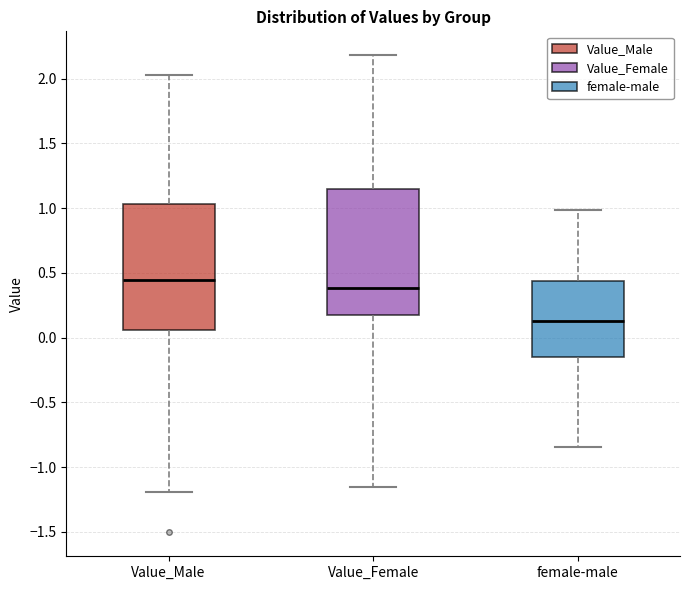

Which box has the highest median line?

Value_Male